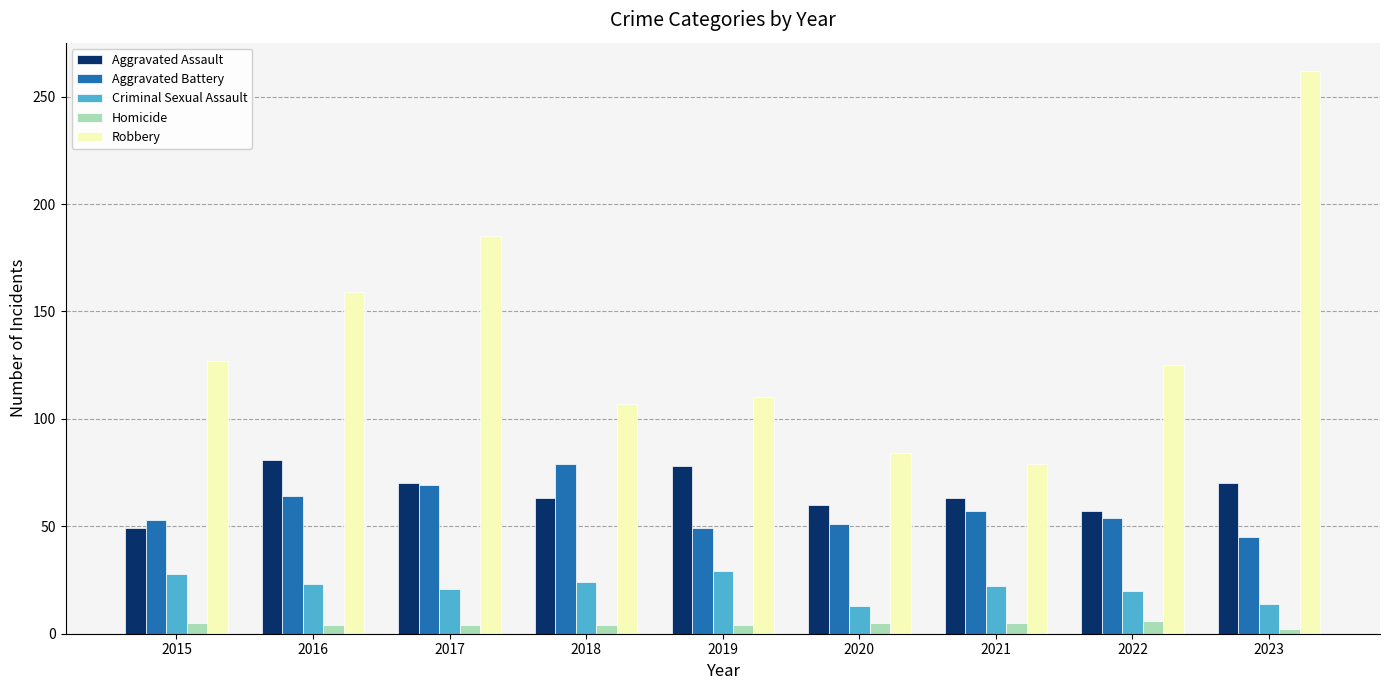

Is the value of Aggravated Battery at 2021 greater than the value of Criminal Sexual Assault at 2019?

Yes